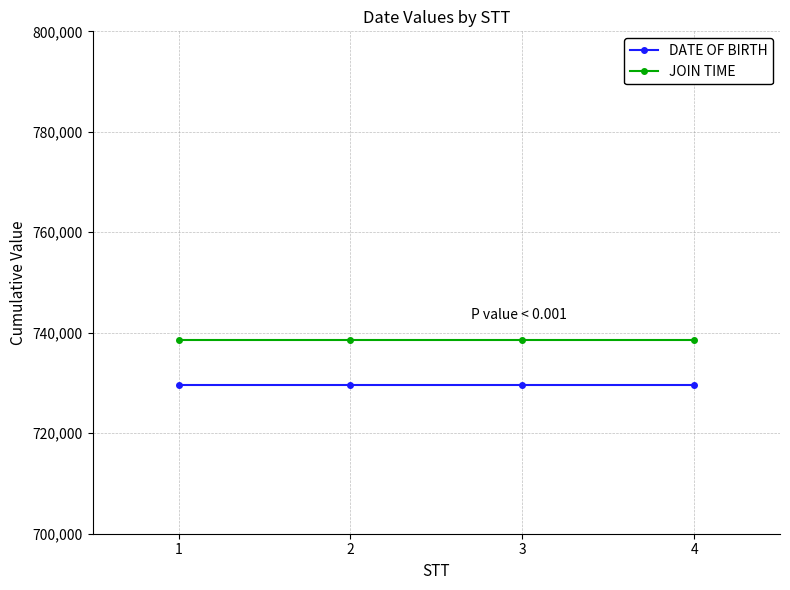

The value of JOIN TIME at 2 is 1078984. True or false?

False